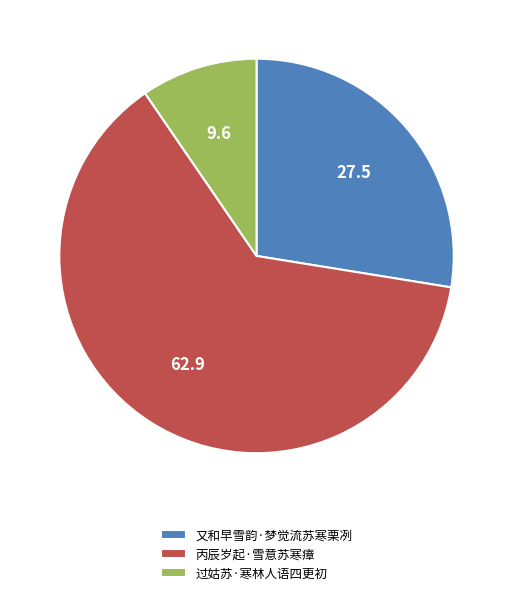

Approximately how many times larger is the value at 丙辰岁起·雪意苏寒瘴 compared to 过姑苏·寒林人语四更初?

6.6